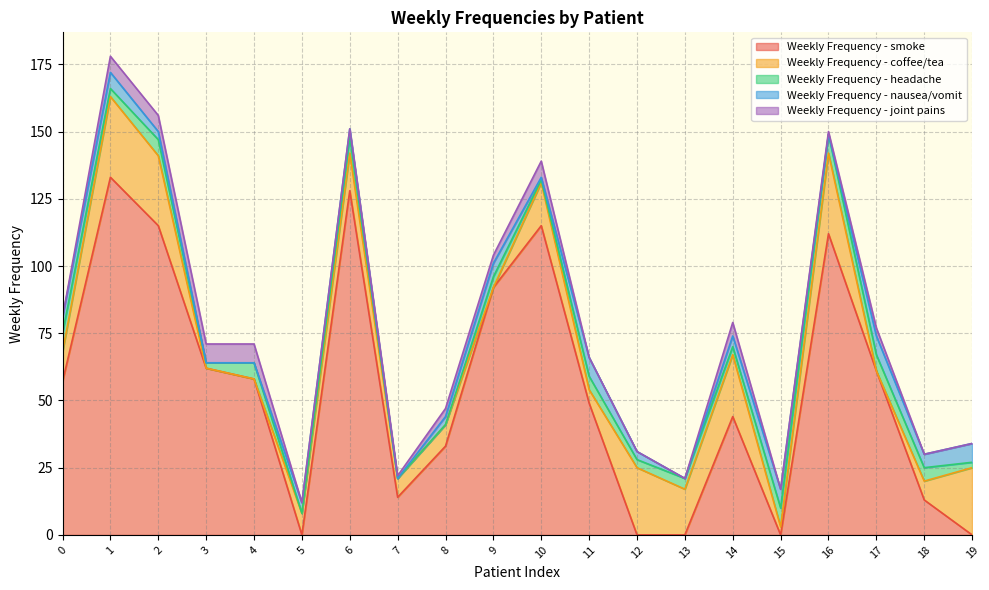

Rank the series by their maximum value, from highest to lowest.

Weekly Frequency - smoke, Weekly Frequency - coffee/tea, Weekly Frequency - headache, Weekly Frequency - nausea/vomit, Weekly Frequency - joint pains